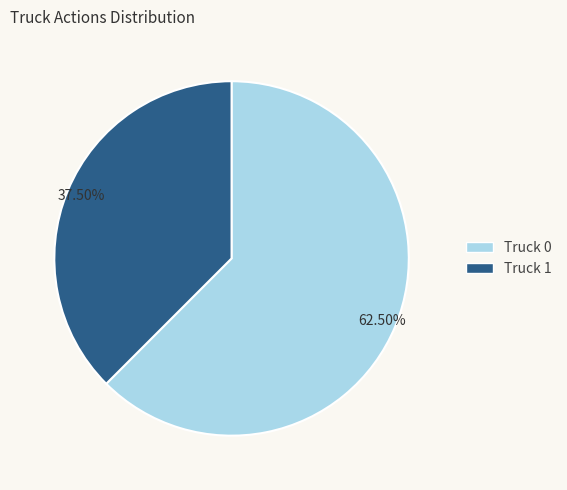

How many slices are in this pie chart?

2